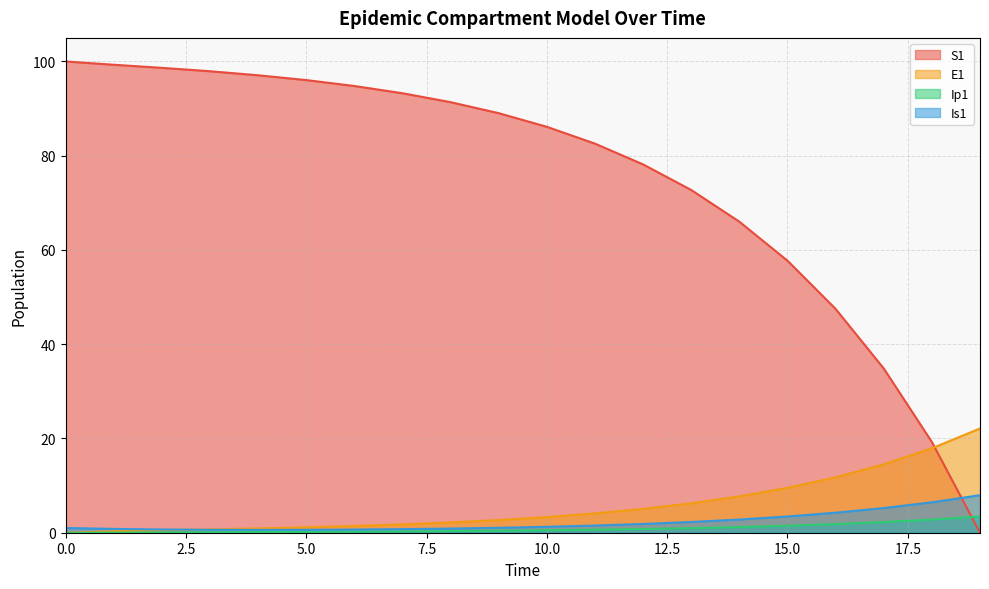

How many times do Is1 and S1 cross each other?

1